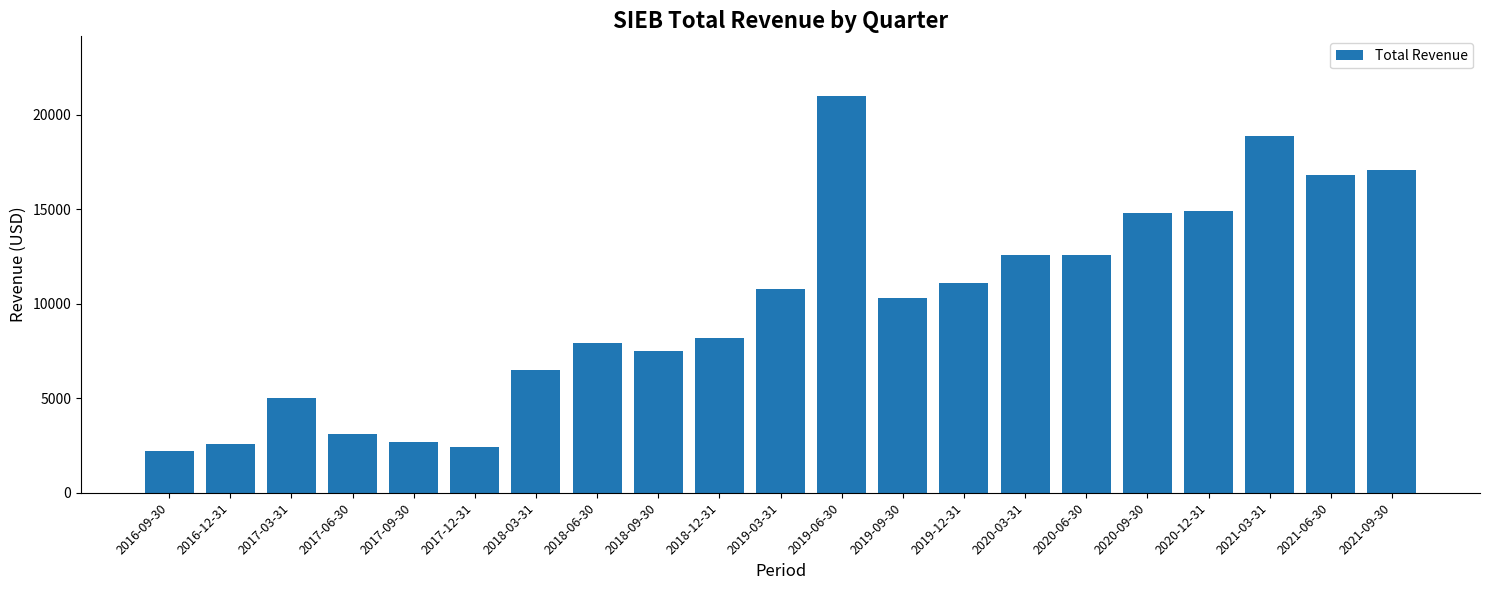

What is the average value?

9952